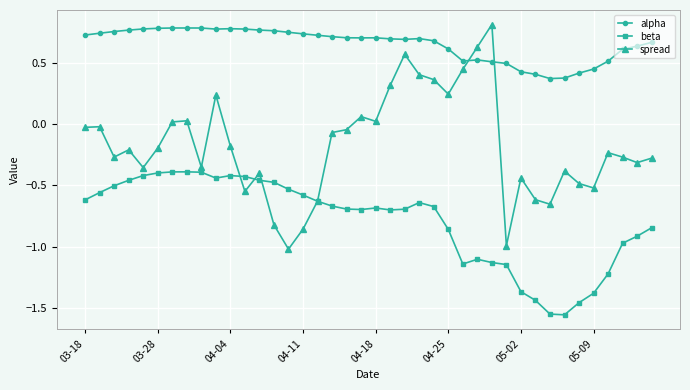

True or false: spread has more than 1 interior local peaks.

True